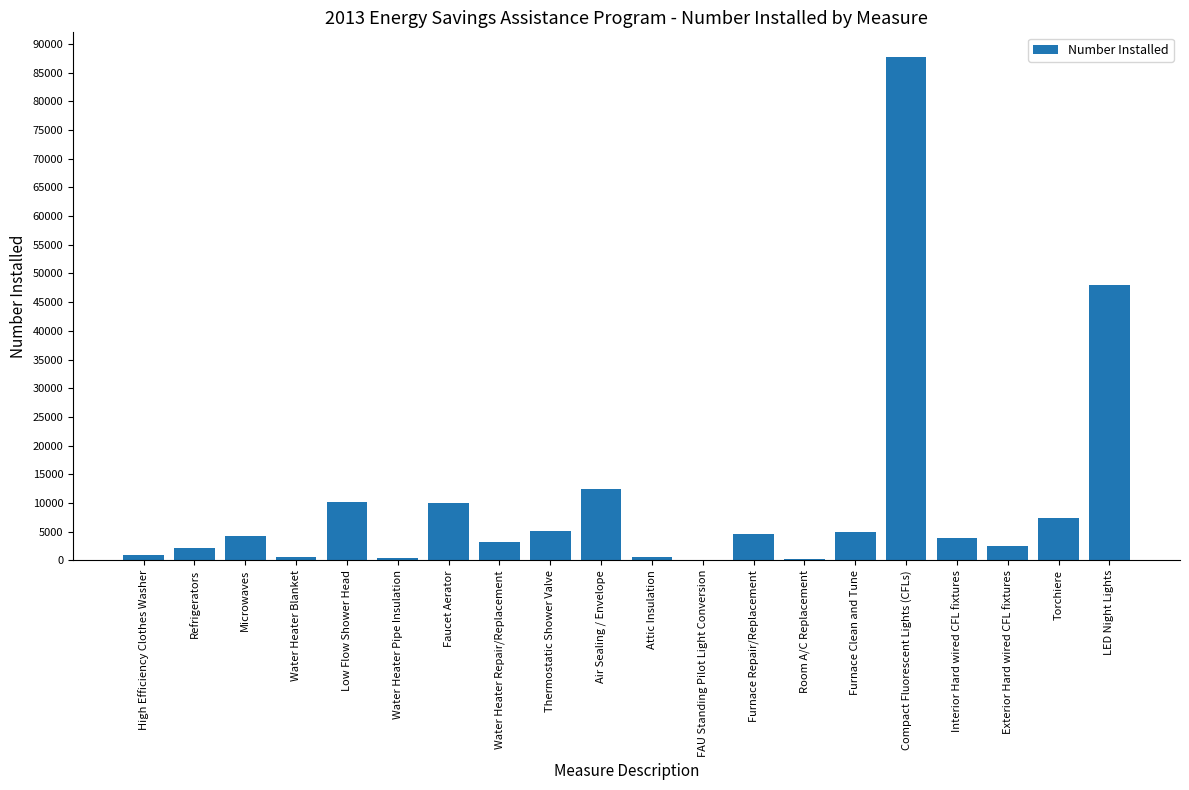

At which category does the chart reach its peak across all series?

Compact Fluorescent Lights (CFLs)